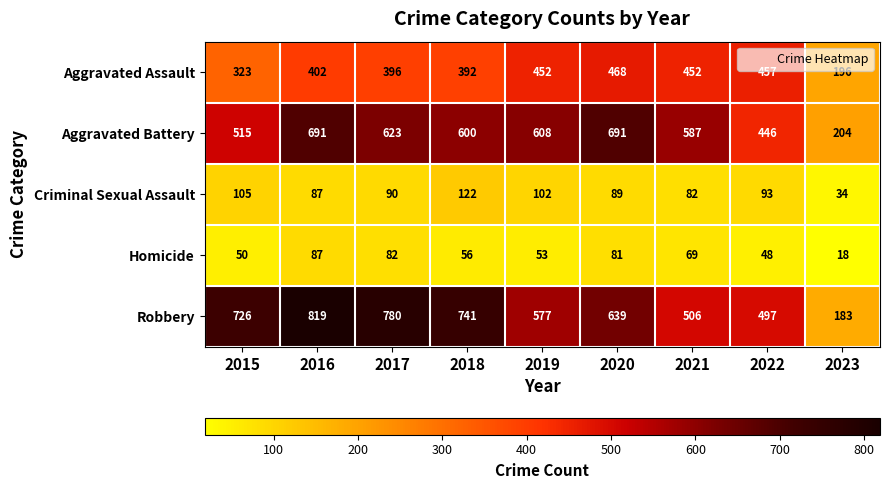

At which category is the sum across all series the highest?

2016